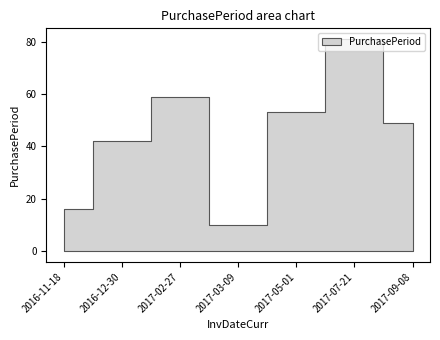

What is the change in value from 2017-05-01 to 2017-09-08?

-4